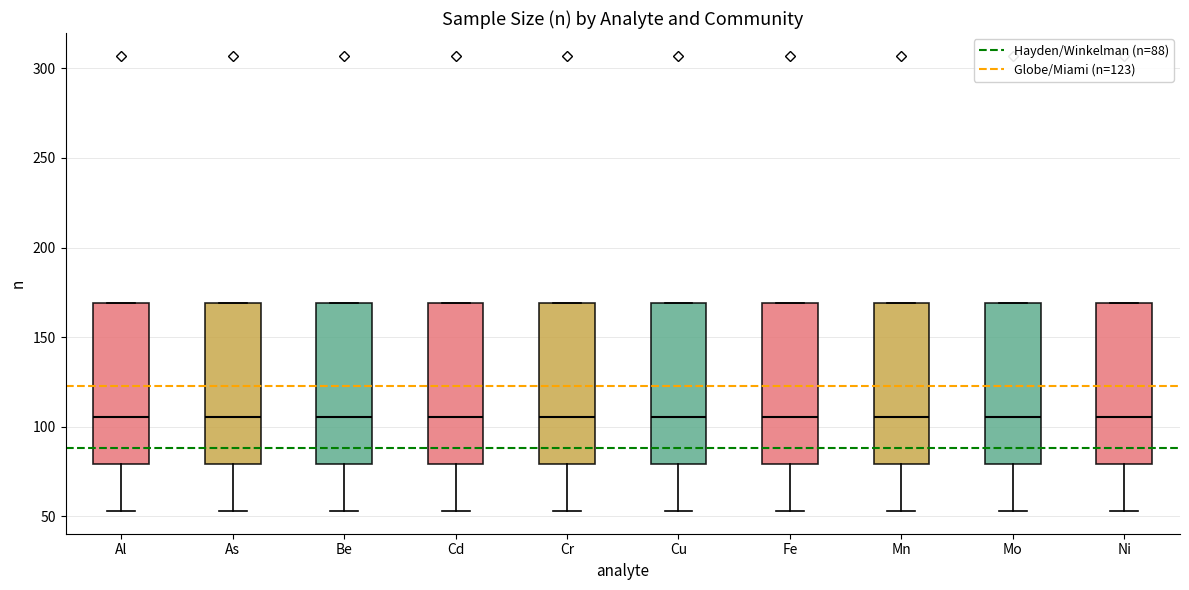

Reading left to right, transcribe this box plot: for each box, give where its median line is, the range the box spans, and where its two whiskers end, as read against the y-axis. The values are not printed on the chart, so give them approximately, as read against the axis.

Al: median 105, box 80 to 170, whiskers 55 to 170
As: median 105, box 80 to 170, whiskers 55 to 170
Be: median 105, box 80 to 170, whiskers 55 to 170
Cd: median 105, box 80 to 170, whiskers 55 to 170
Cr: median 105, box 80 to 170, whiskers 55 to 170
Cu: median 105, box 80 to 170, whiskers 55 to 170
Fe: median 105, box 80 to 170, whiskers 55 to 170
Mn: median 105, box 80 to 170, whiskers 55 to 170
Mo: median 105, box 80 to 170, whiskers 55 to 170
Ni: median 105, box 80 to 170, whiskers 55 to 170